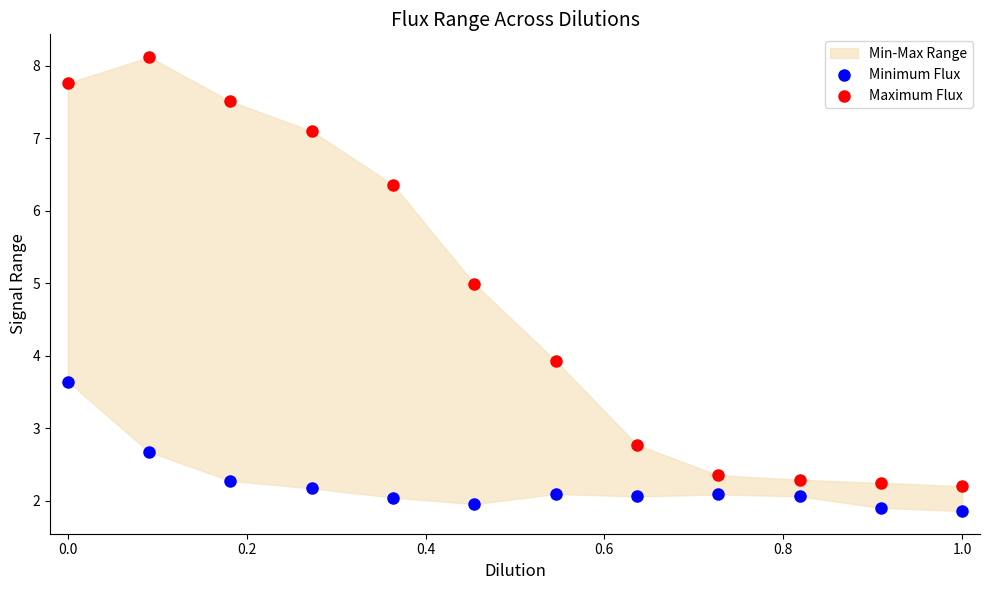

Across all data points, what is the range of X values (max minus min)?

1.0